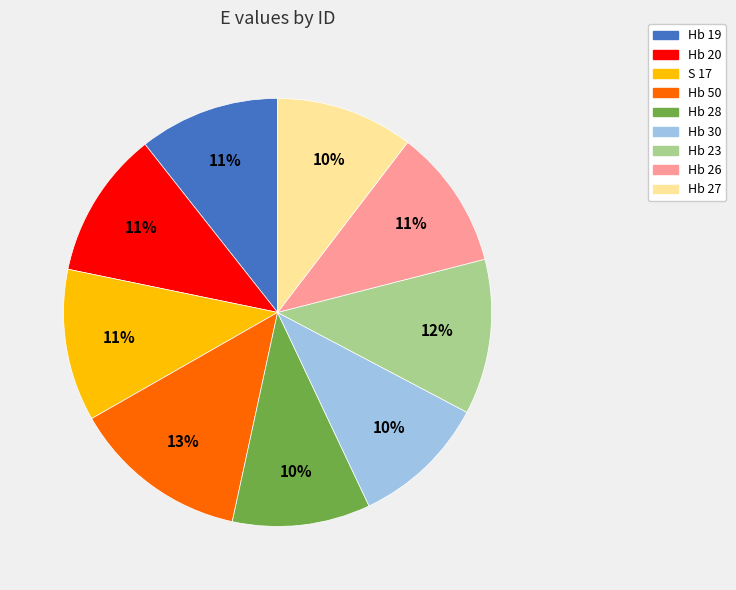

To the nearest percent, what percentage of the pie is Hb 28?

10%